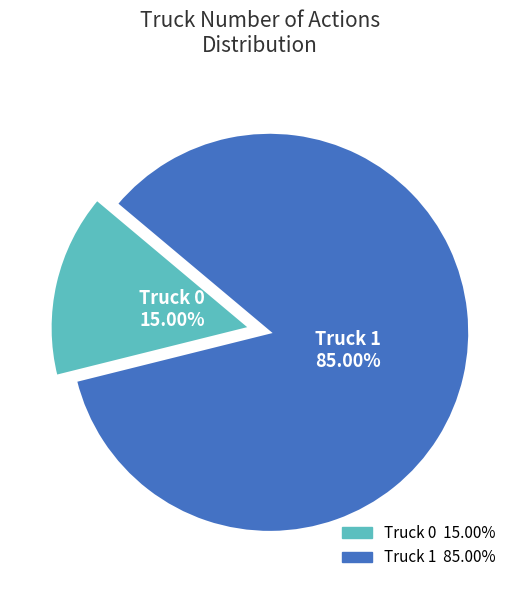

What is the ratio of the value at Truck 1 to the value at Truck 0?

5.7